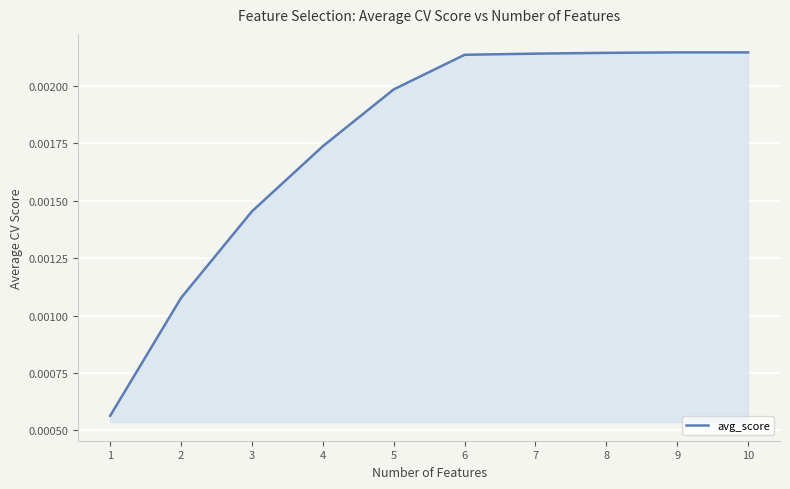

Between 1 and 5, which is larger?

5